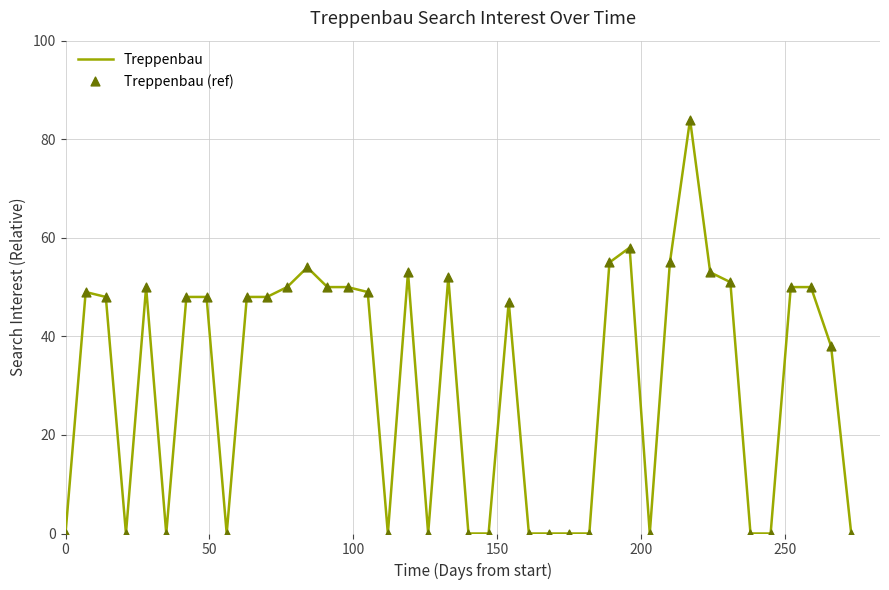

What is the difference between the maximum and minimum values?

84